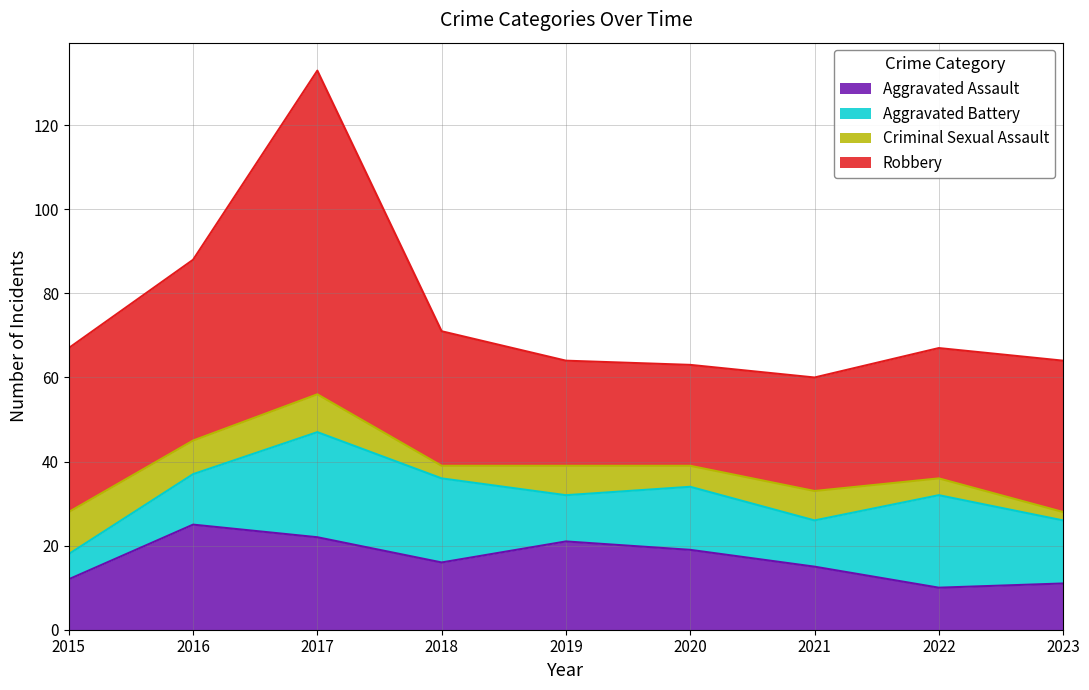

List the labels in order of Criminal Sexual Assault value, largest first.

2015, 2017, 2016, 2019, 2021, 2020, 2022, 2018, 2023